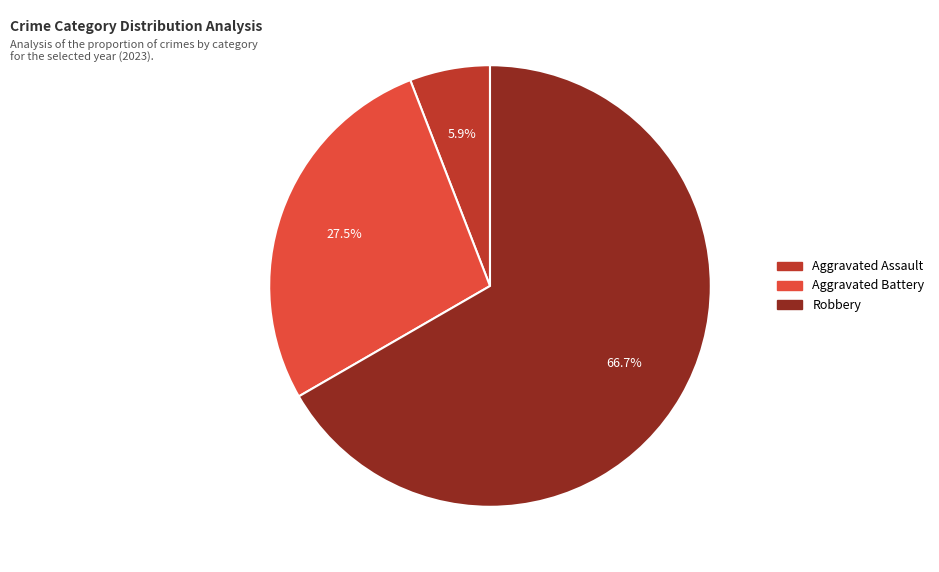

Is there a majority slice in this chart?

Yes